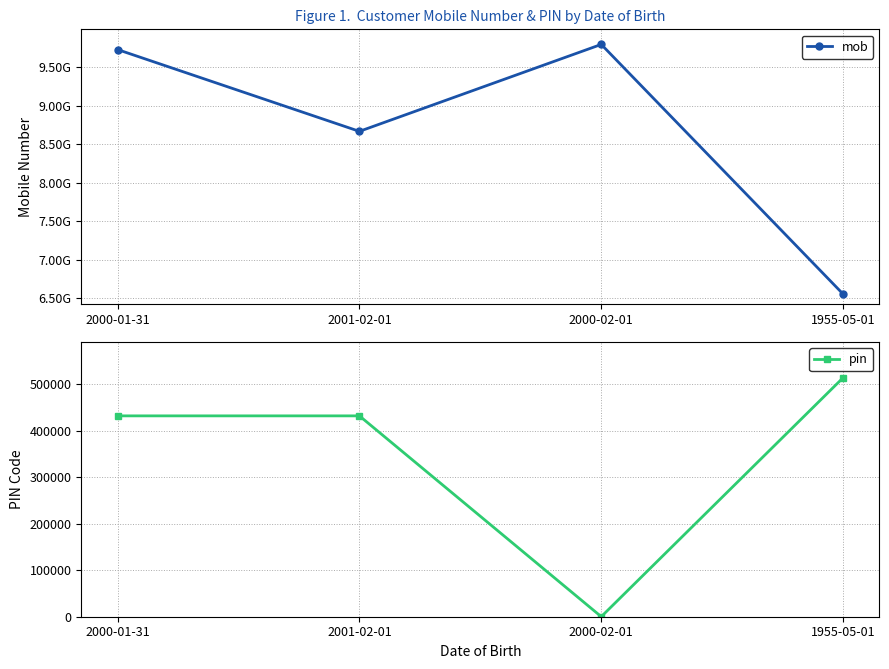

At how many categories does at least one series exceed 7245906091?

3